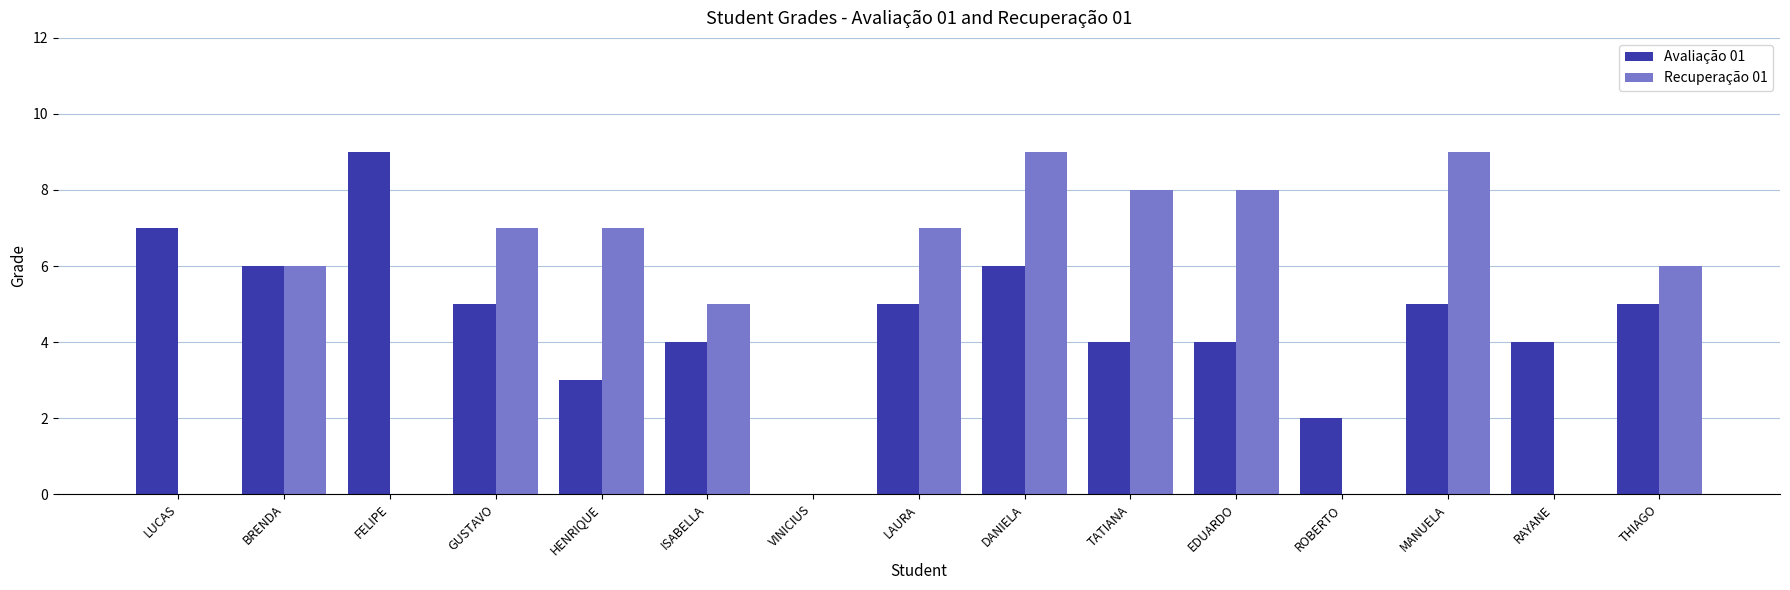

Between BRENDA and MANUELA, which series saw the biggest shift?

Recuperação 01